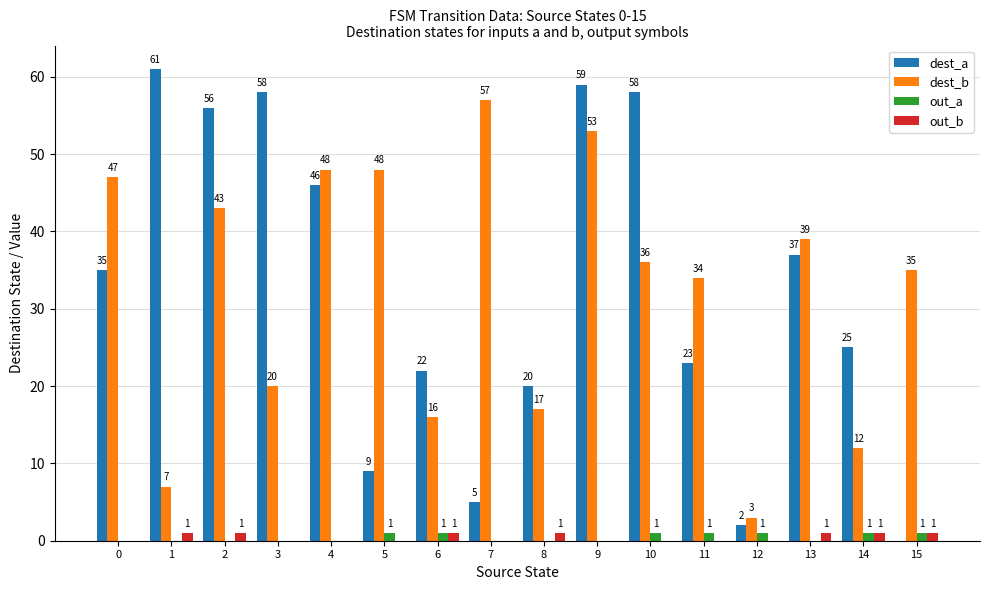

What is the sum of all dest_a values?

516